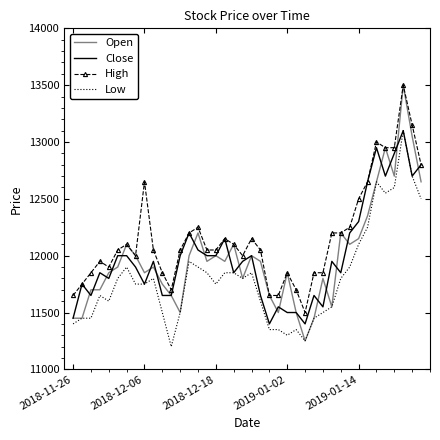

Which series has the largest total across all categories?

High